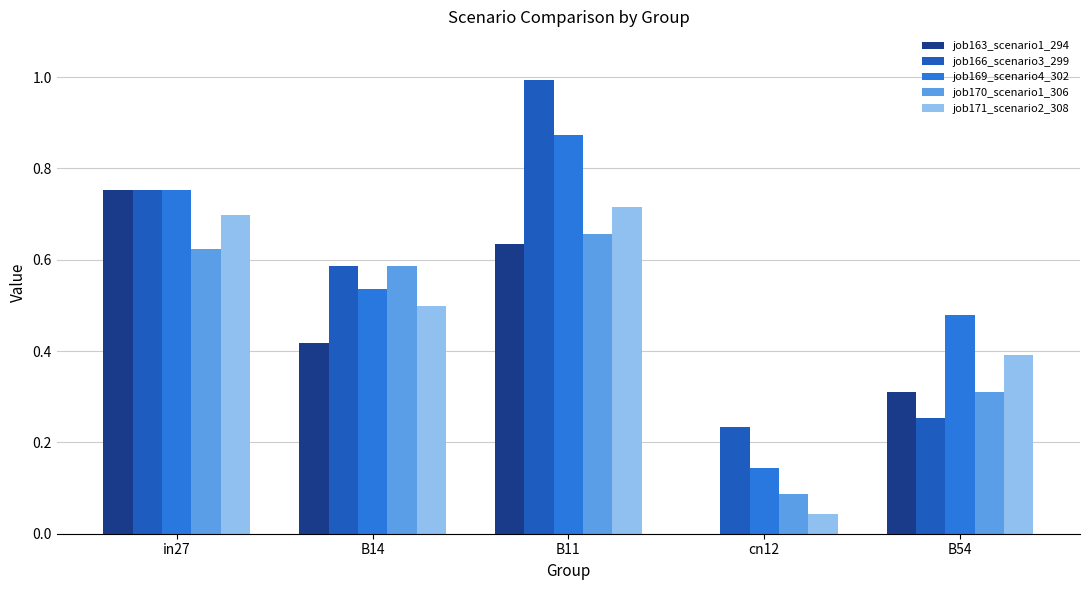

What is the sum of the job169_scenario4_302 values at in27 and B11?

1.6